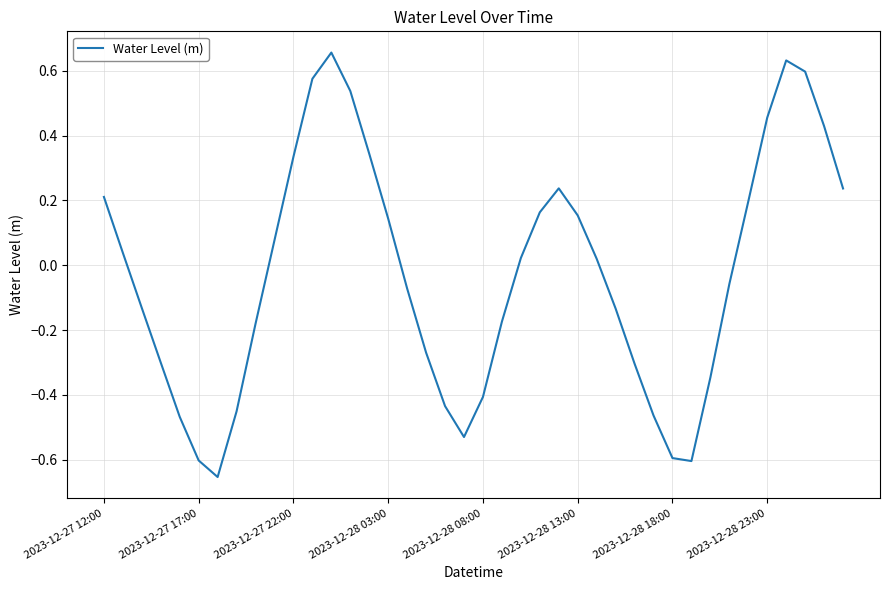

How many lines are shown in the chart?

1